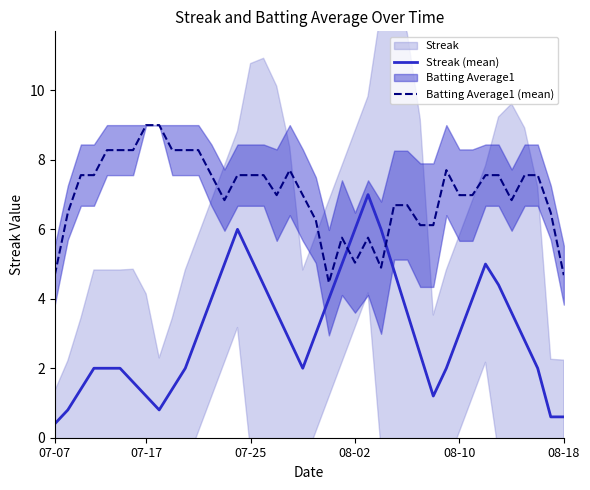

What is the maximum value for Streak (mean)?

7.0